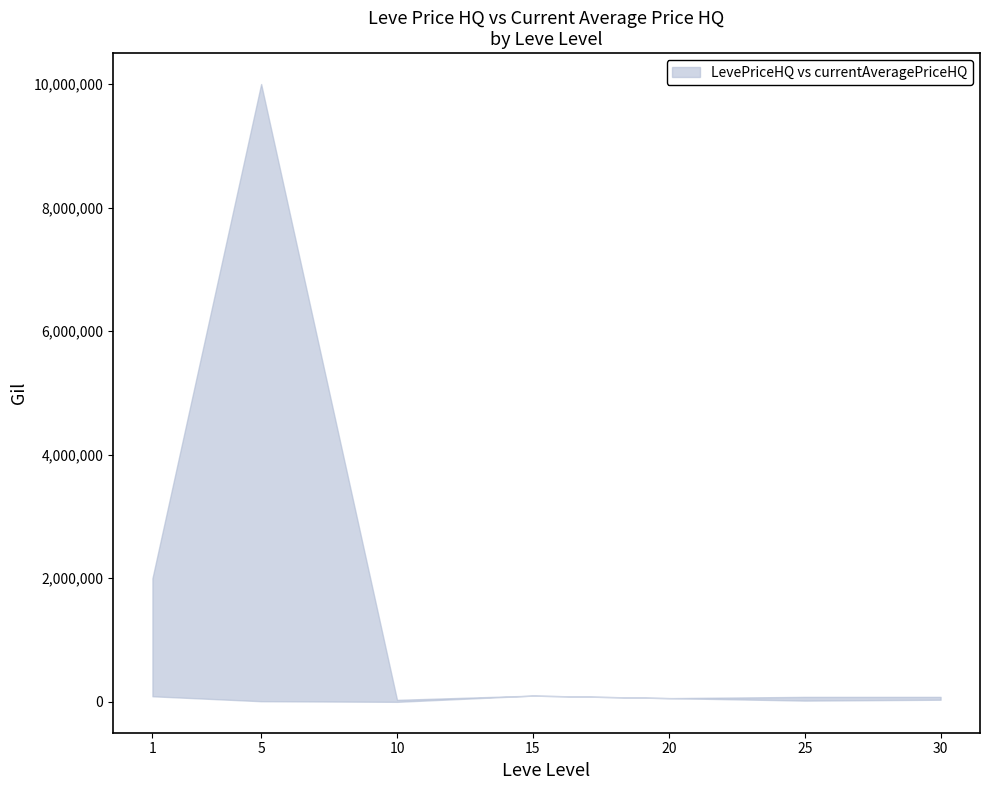

What are all the series names shown in the legend?

LevePriceHQ, currentAveragePriceHQ